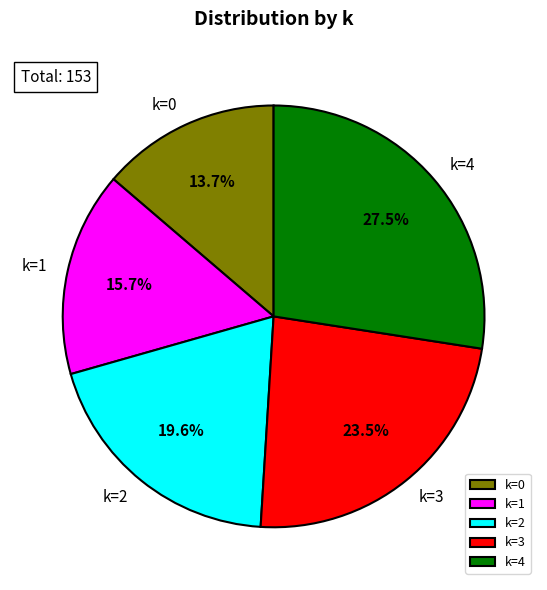

Is there a majority slice in this chart?

No